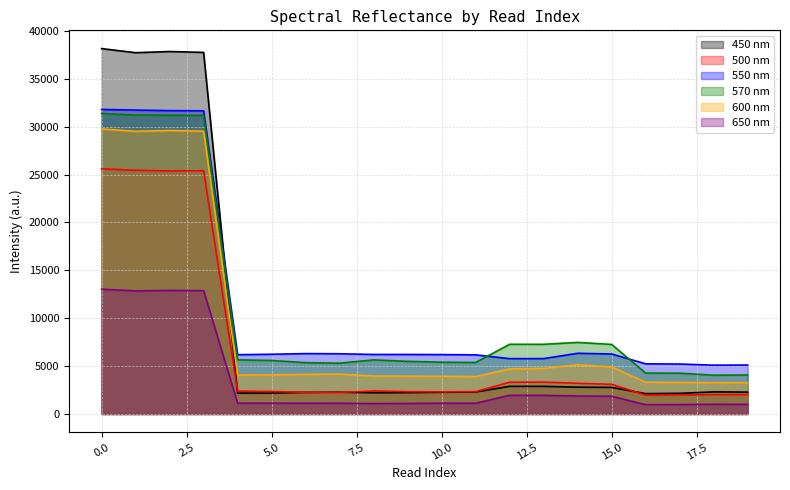

What is the sum of the 450 nm values at 10 and 6?

4520.4